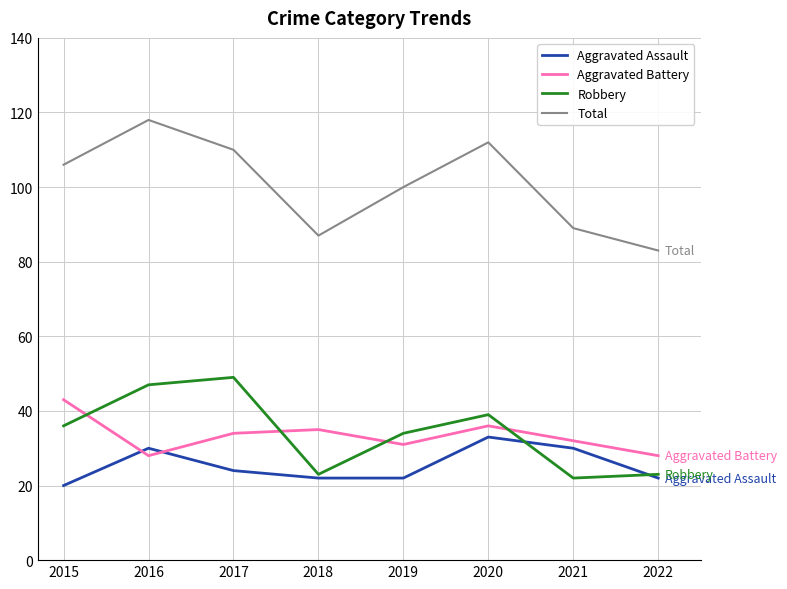

Which category has the lowest value across all series?

2015